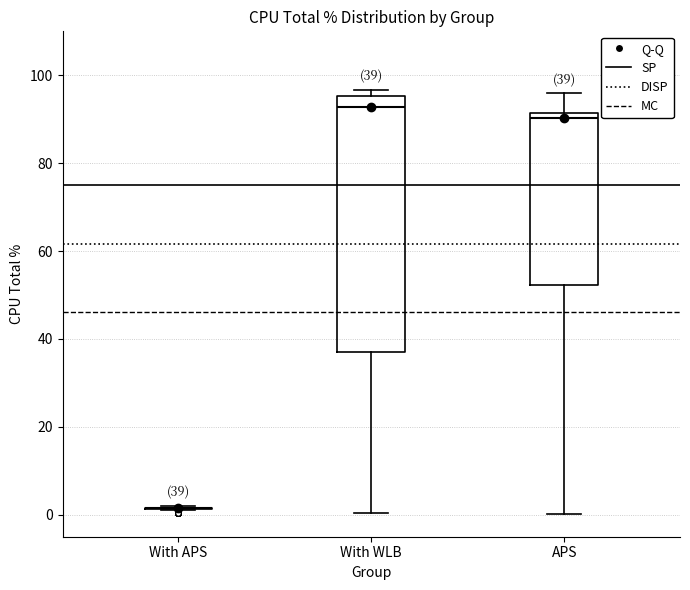

Comparing the boxes themselves (not the whiskers), which one is the tallest?

With WLB